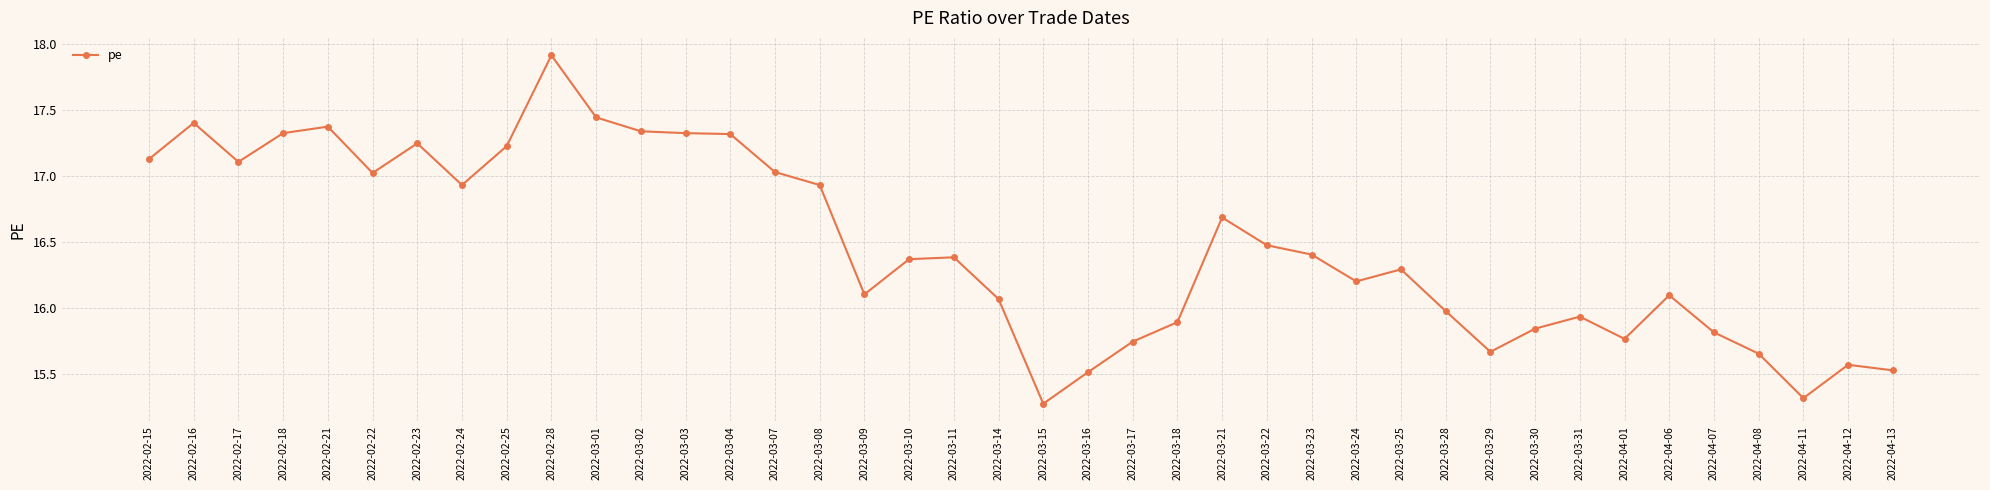

The chart shows a value of 16.4 at 2022-03-23. True or false?

True